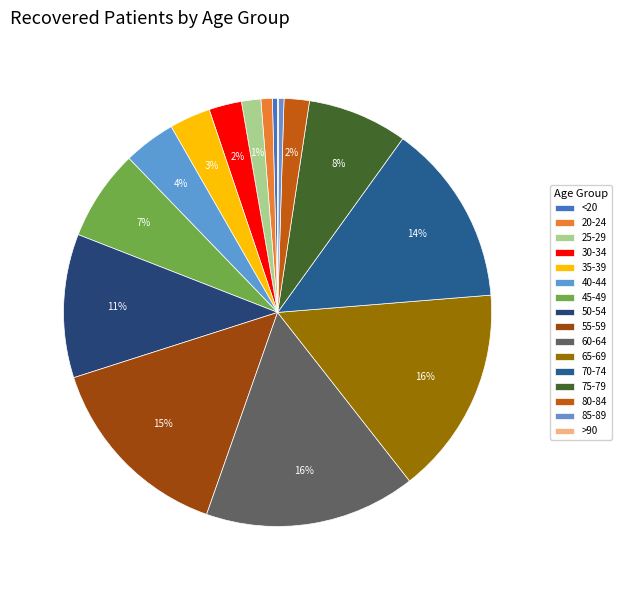

To the nearest percent, what is the combined percentage of 20-24 and 45-49?

8%